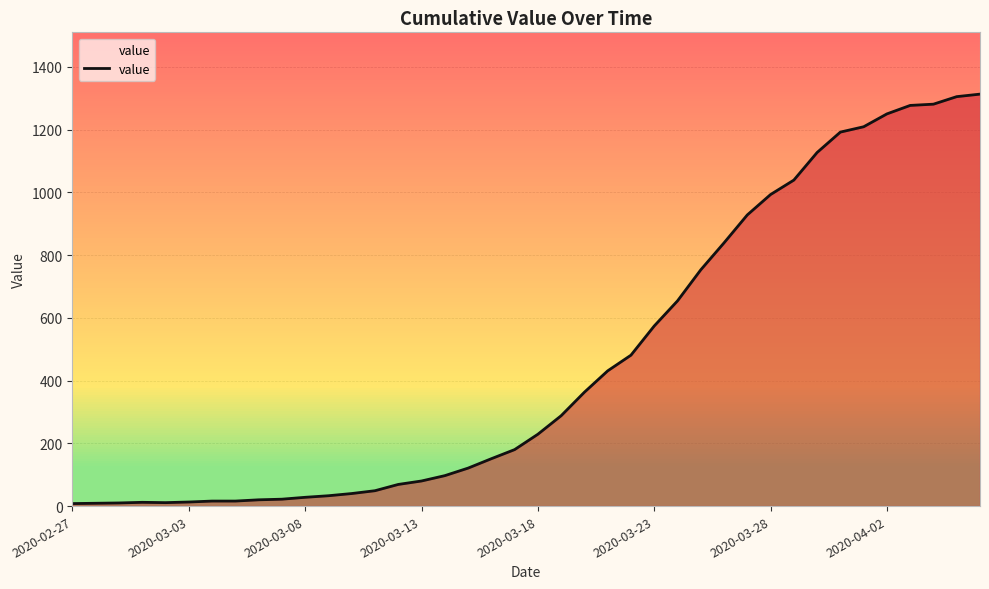

What is the greatest value displayed?

1313